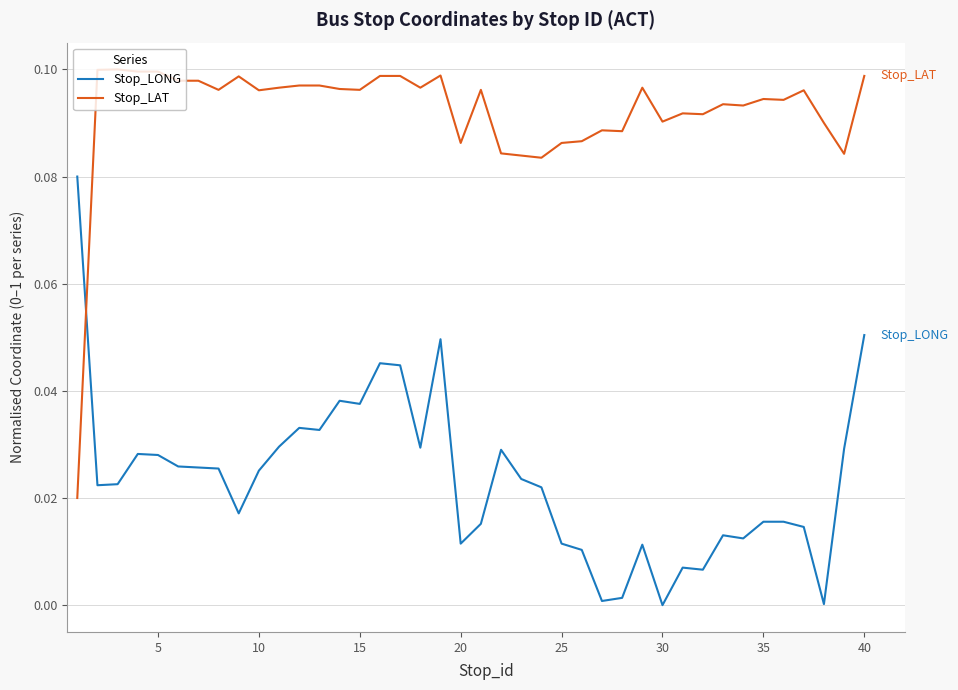

Does the chart have visible grid lines?

Yes